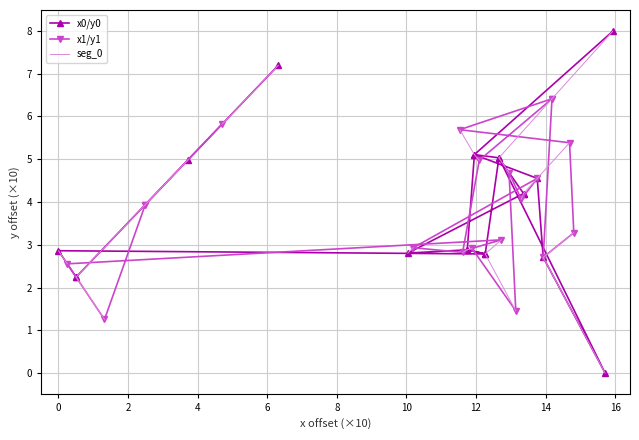

What is the maximum value for y1?

6.4